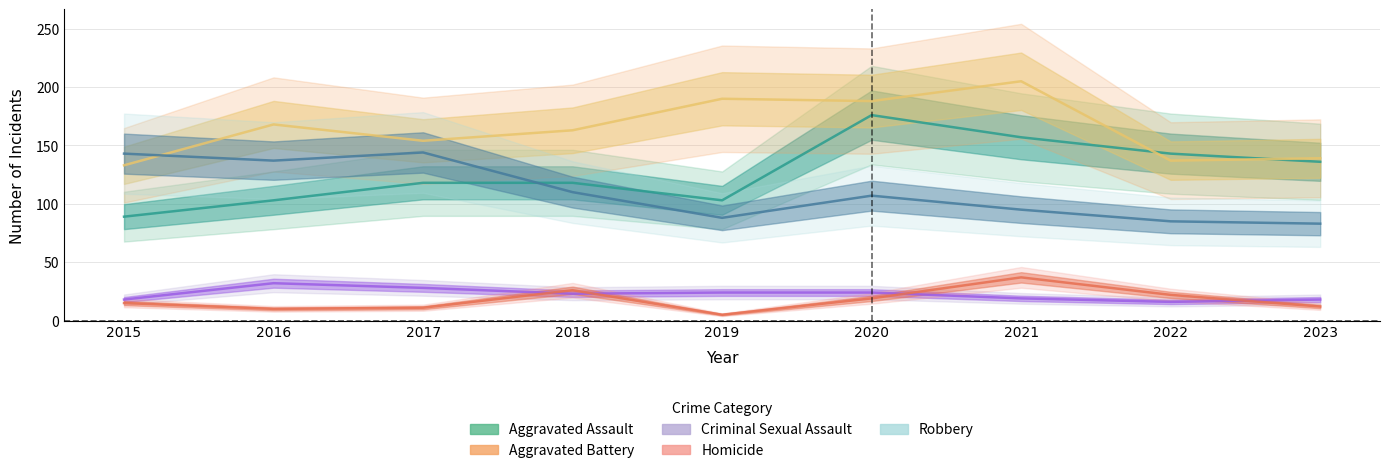

The Homicide series shows 7 at 2022. True or false?

False